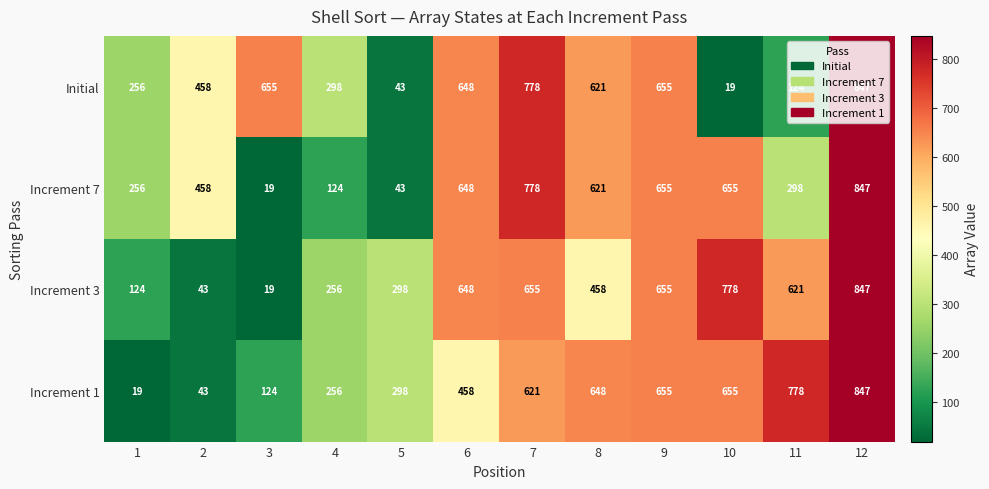

What value does the Increment 3 series have at 1, to the nearest 100?

100